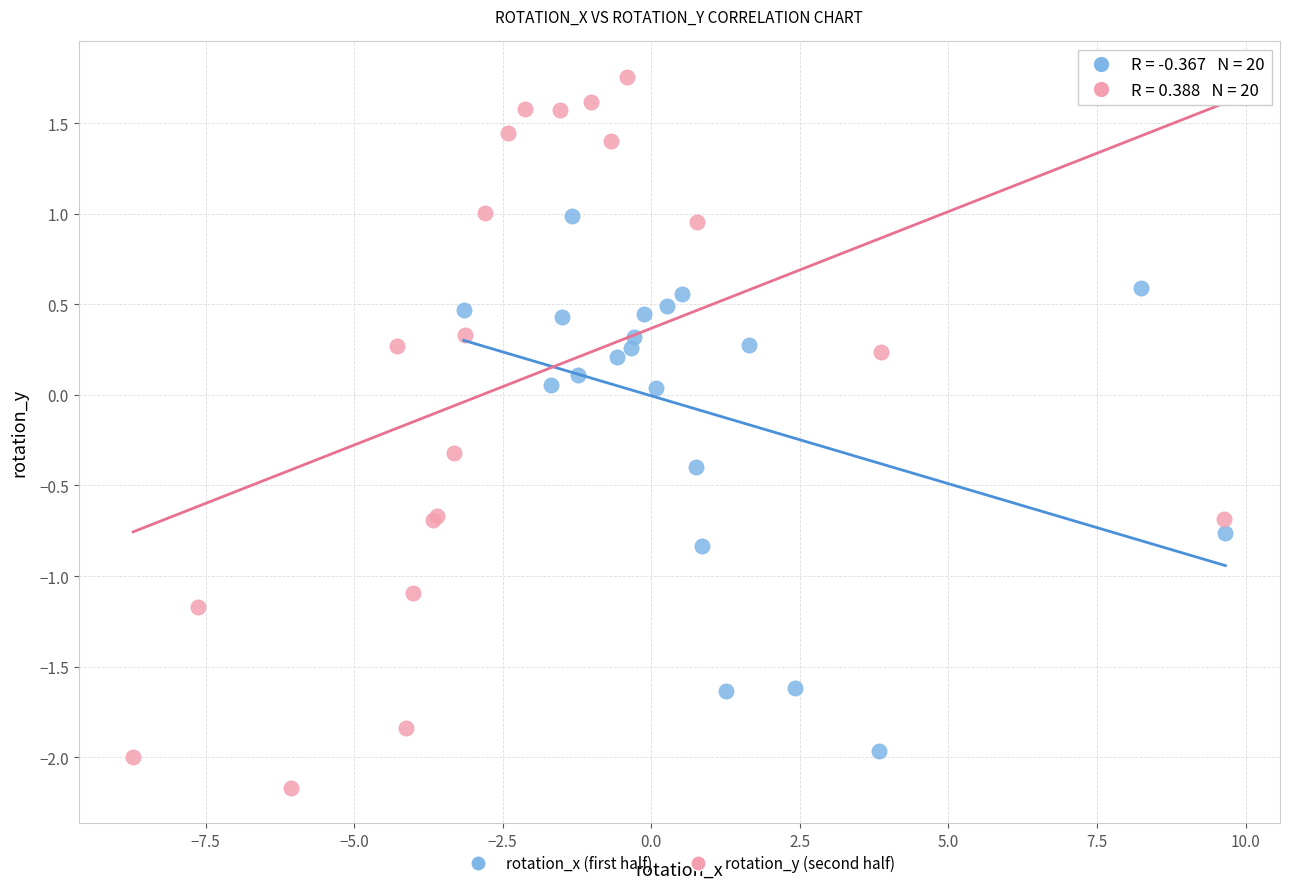

What are all the series names shown in the legend?

rotation_x (first half), rotation_y (second half)